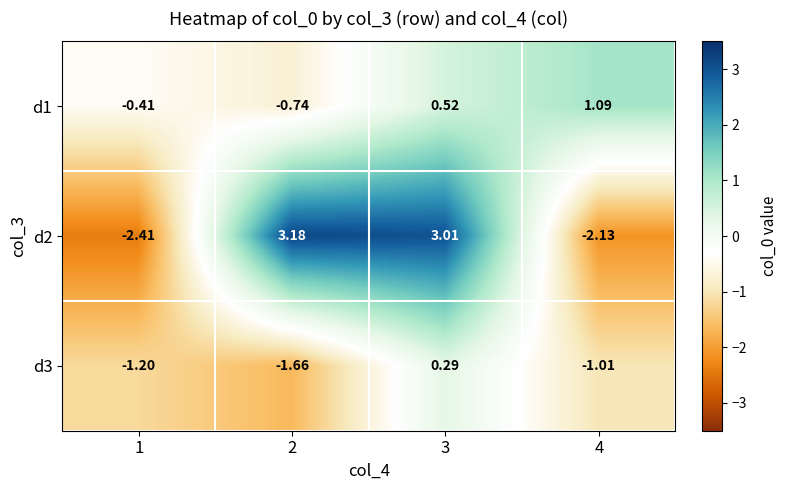

How many series are shown in this chart?

3